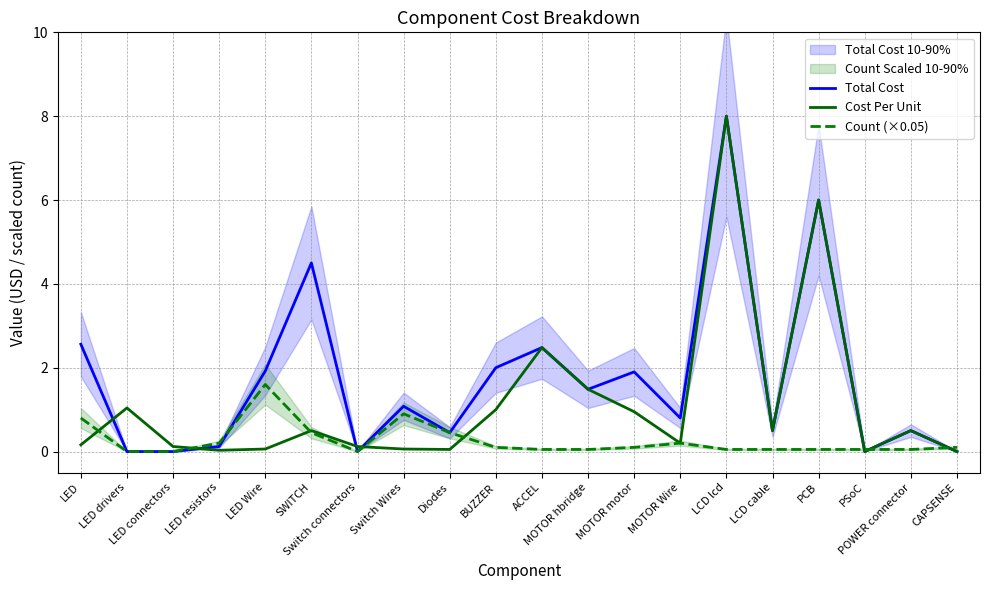

Where is the first local minimum for Count (×0.05)?

Switch connectors